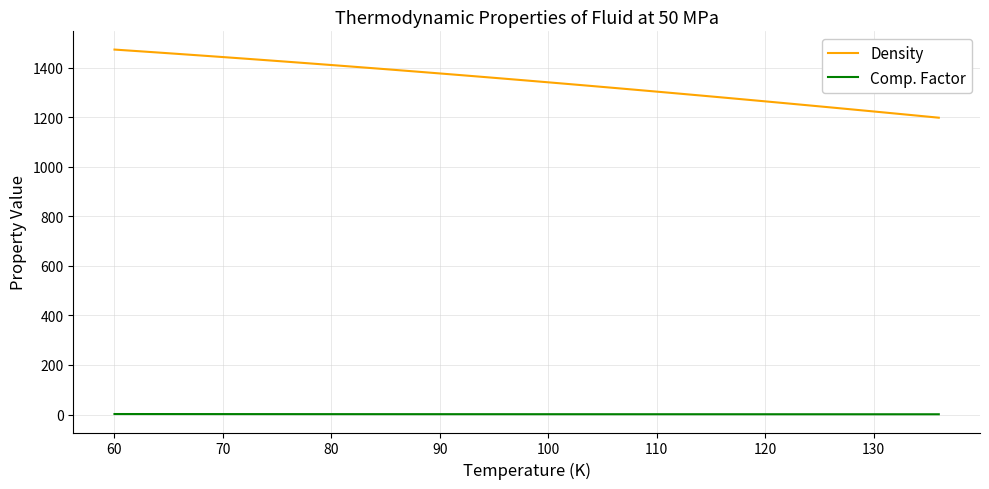

Count the number of data series in this chart.

2